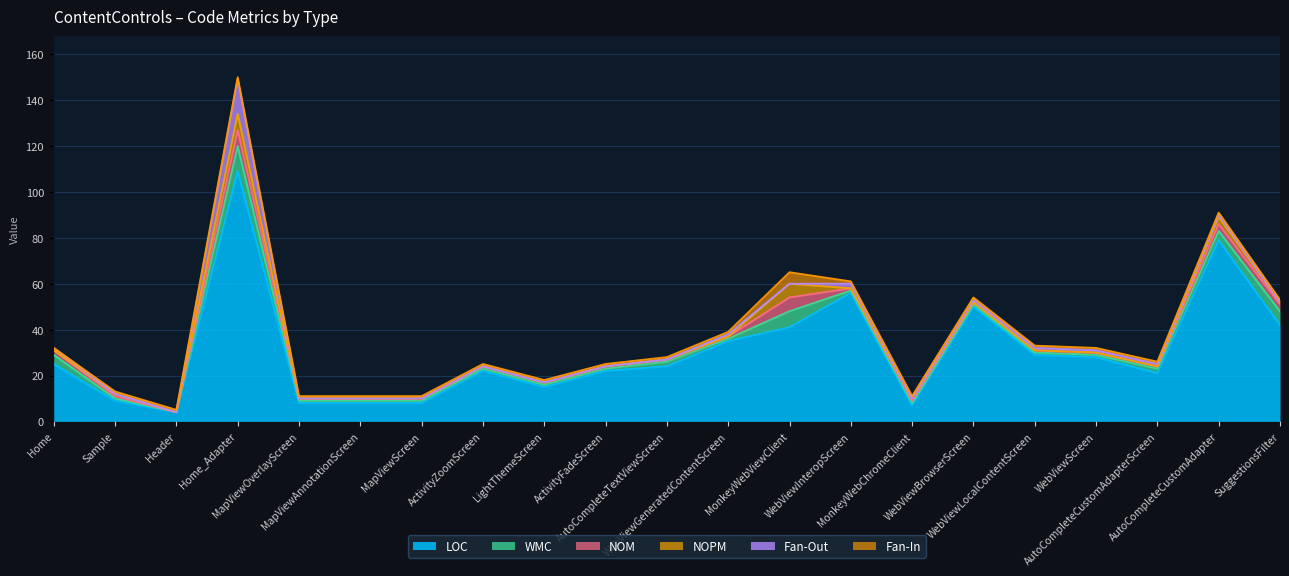

At how many categories does at least one series exceed 78?

2